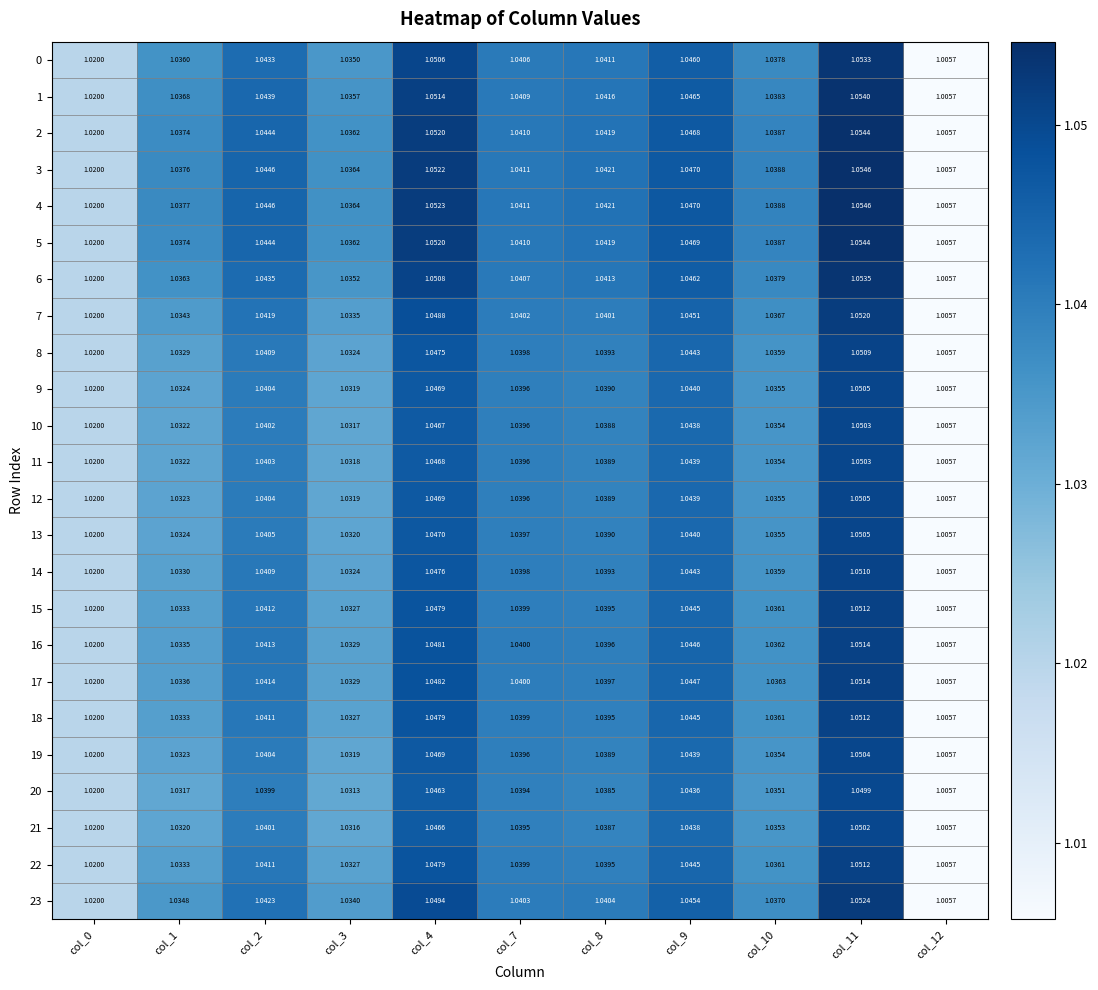

List the series in order of their peak value, highest first.

4, 3, 5, 2, 1, 6, 0, 23, 7, 17, 16, 15, 22, 18, 14, 8, 13, 9, 12, 19, 11, 10, 21, 20